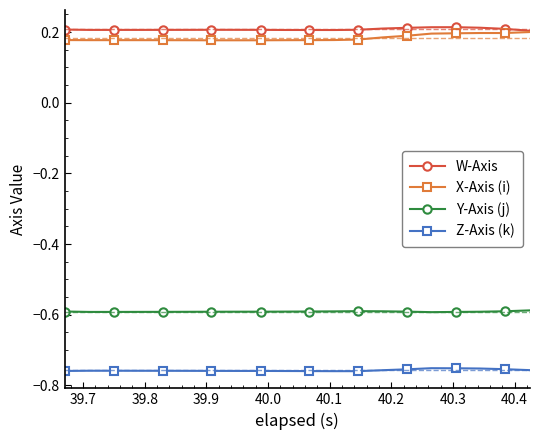

At how many categories does at least one series exceed 0?

20